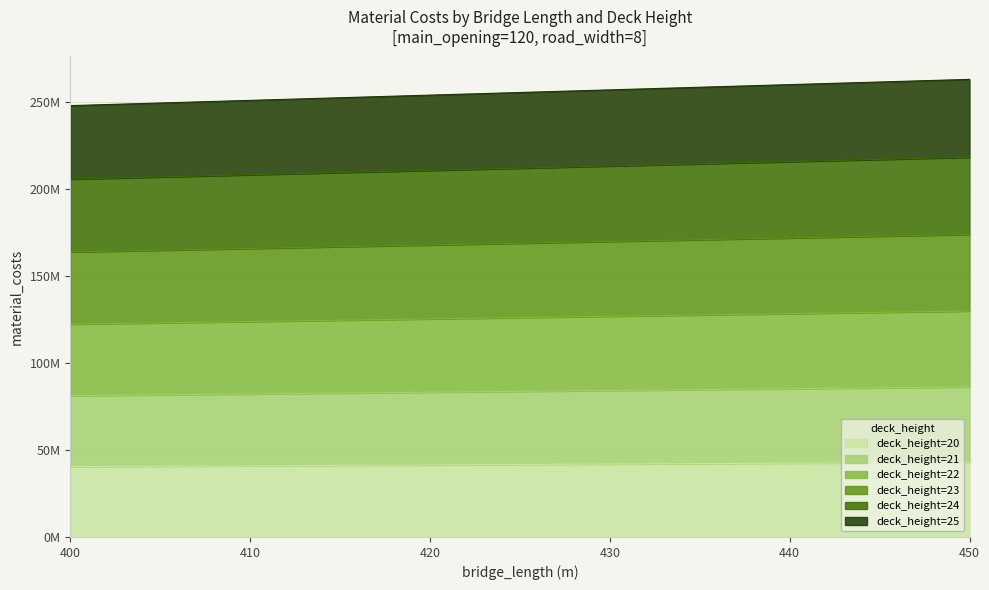

List the labels in order of deck_height=23 value, largest first.

450, 440, 430, 420, 410, 400